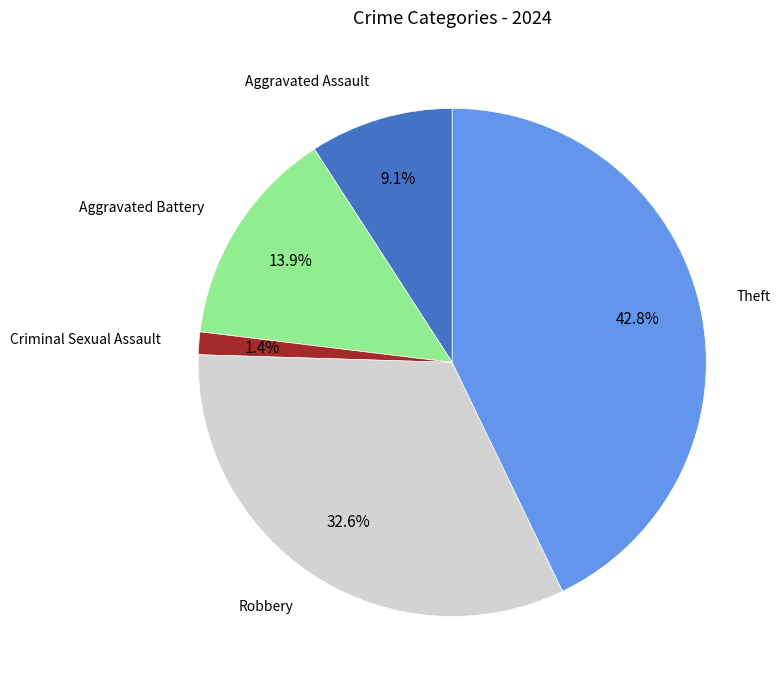

Does any single category account for the majority?

No